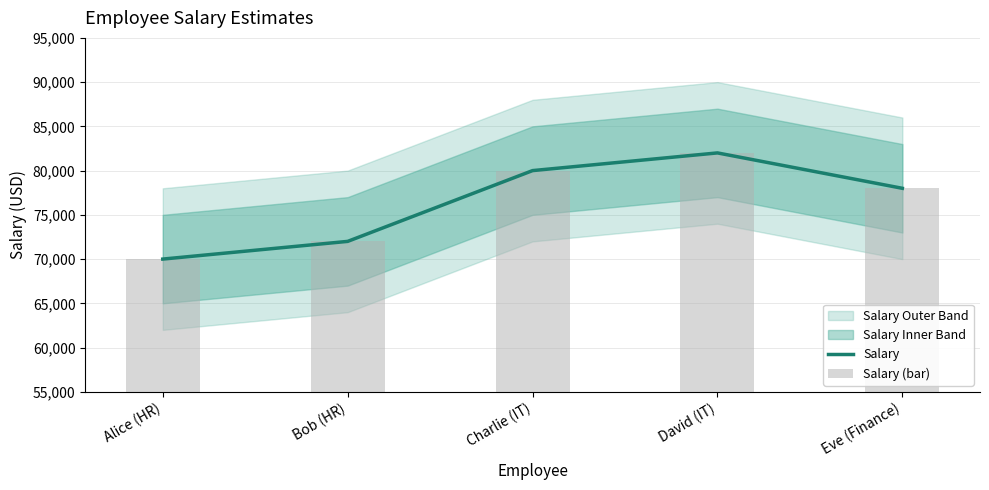

What is the difference between the maximum and minimum values in the Salary (bar) series?

12000